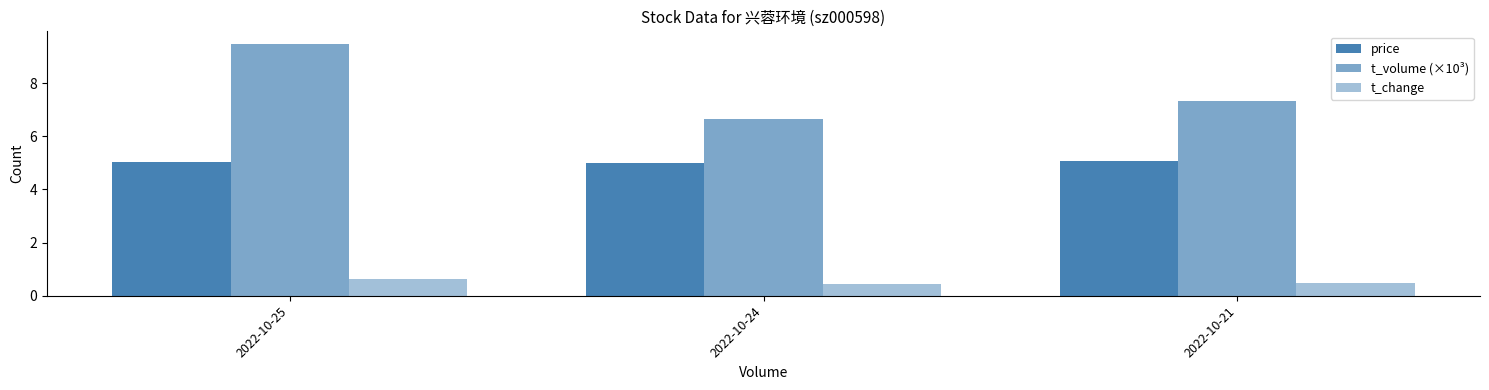

What is the total value across all series at 2022-10-25?

15.2